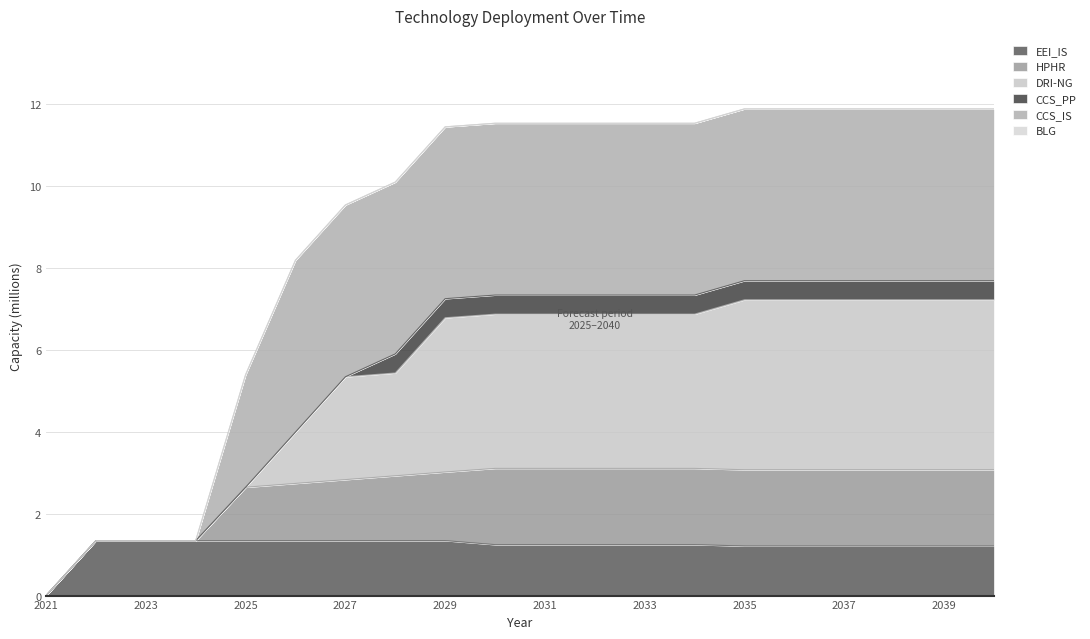

Does the chart display data point markers on the line(s)?

No